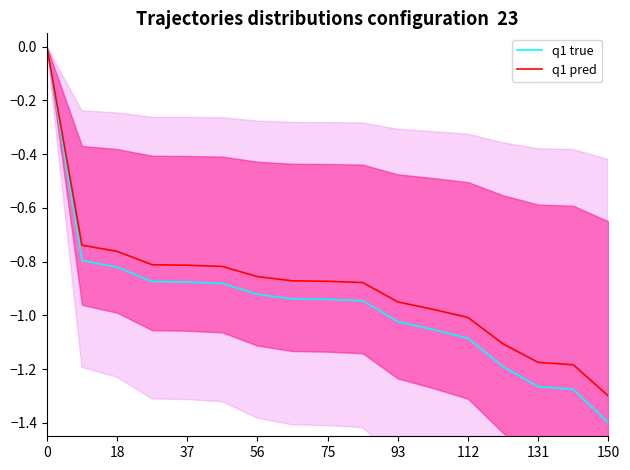

True or false: q1 pred and q1 true intersect in this chart.

False